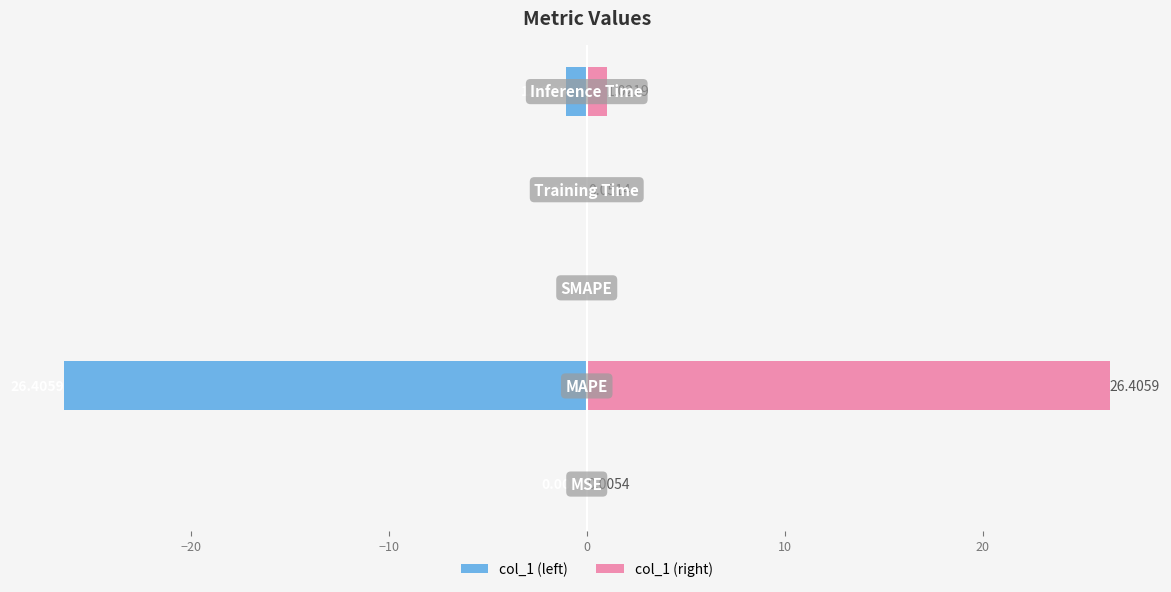

Reading left to right, list all the values displayed in this chart.

col_1 (left): -0.0	-26.4	0.0	-0.1	-1.0
col_1 (right): 0.0	26.4	0.0	0.1	1.0